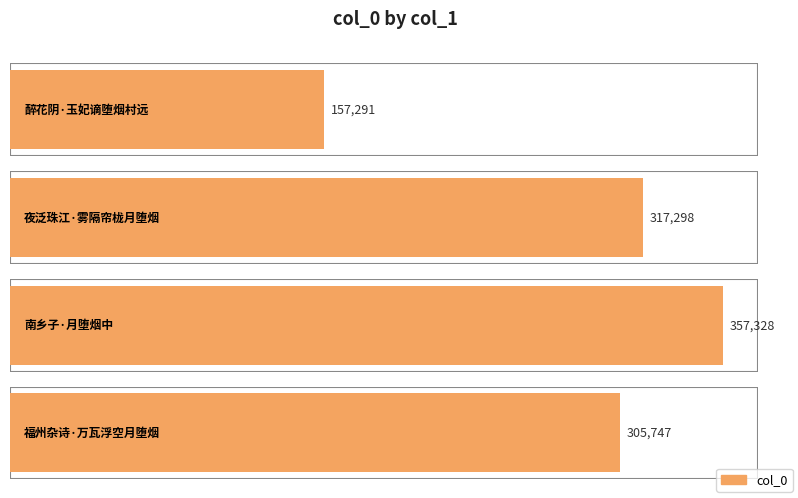

What is the change in value from 夜泛珠江·雾隔帘栊月堕烟 to 南乡子·月堕烟中?

+40030